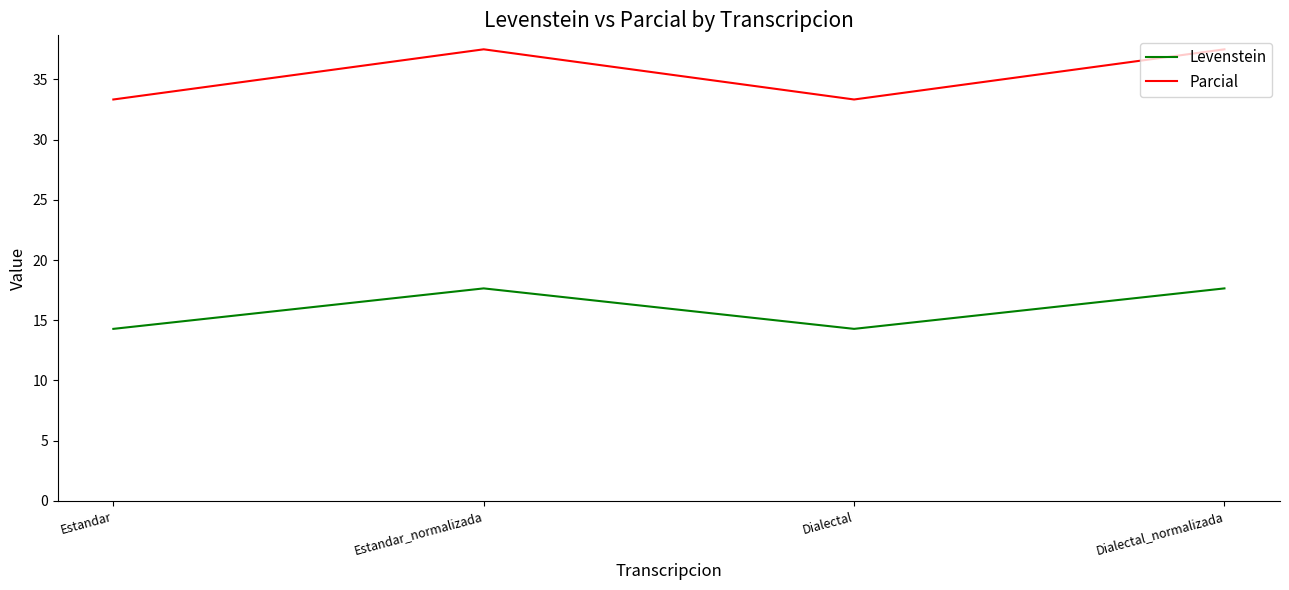

Rank the series by their maximum value, from highest to lowest.

Parcial, Levenstein